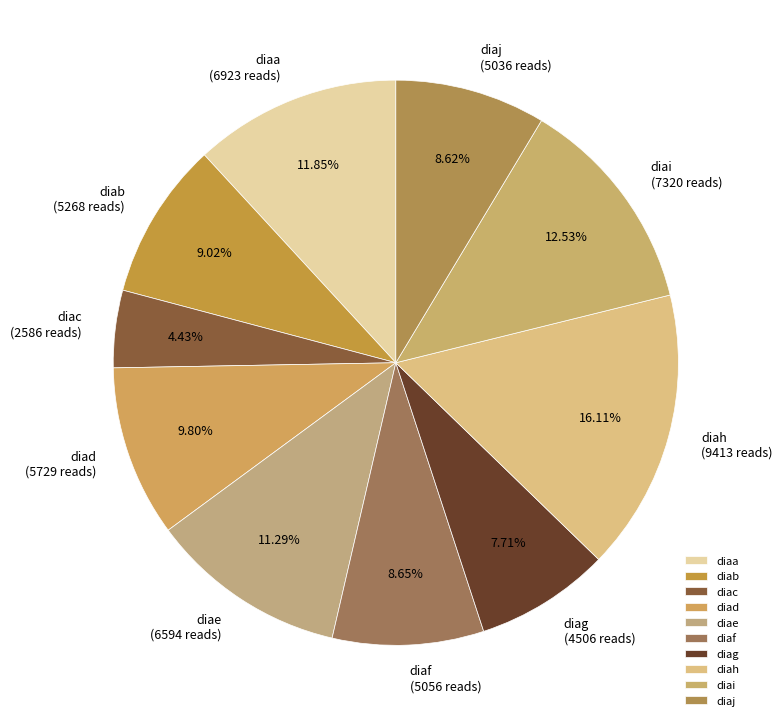

To the nearest percent, what portion does diab represent?

9%